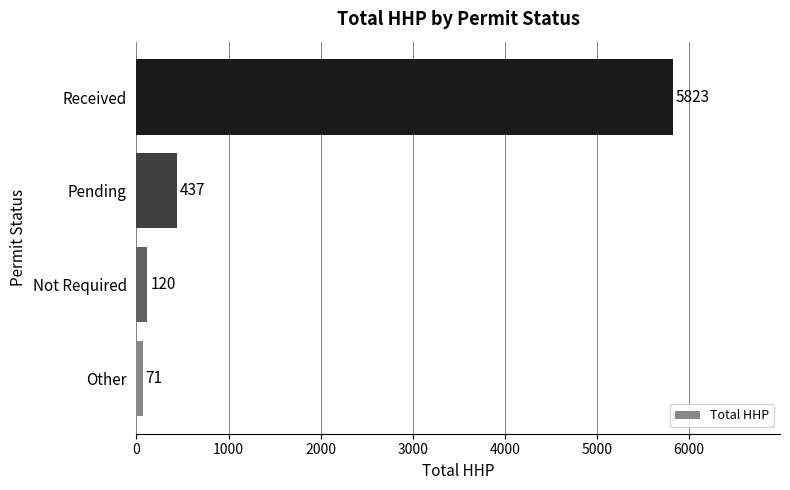

Rank the categories by value from lowest to highest.

Other, Not Required, Pending, Received